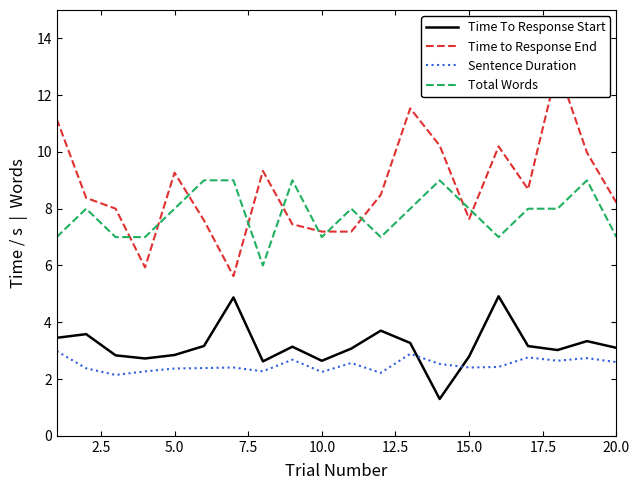

What is the difference between the second highest and second lowest values in the Time To Response Start series?

2.3